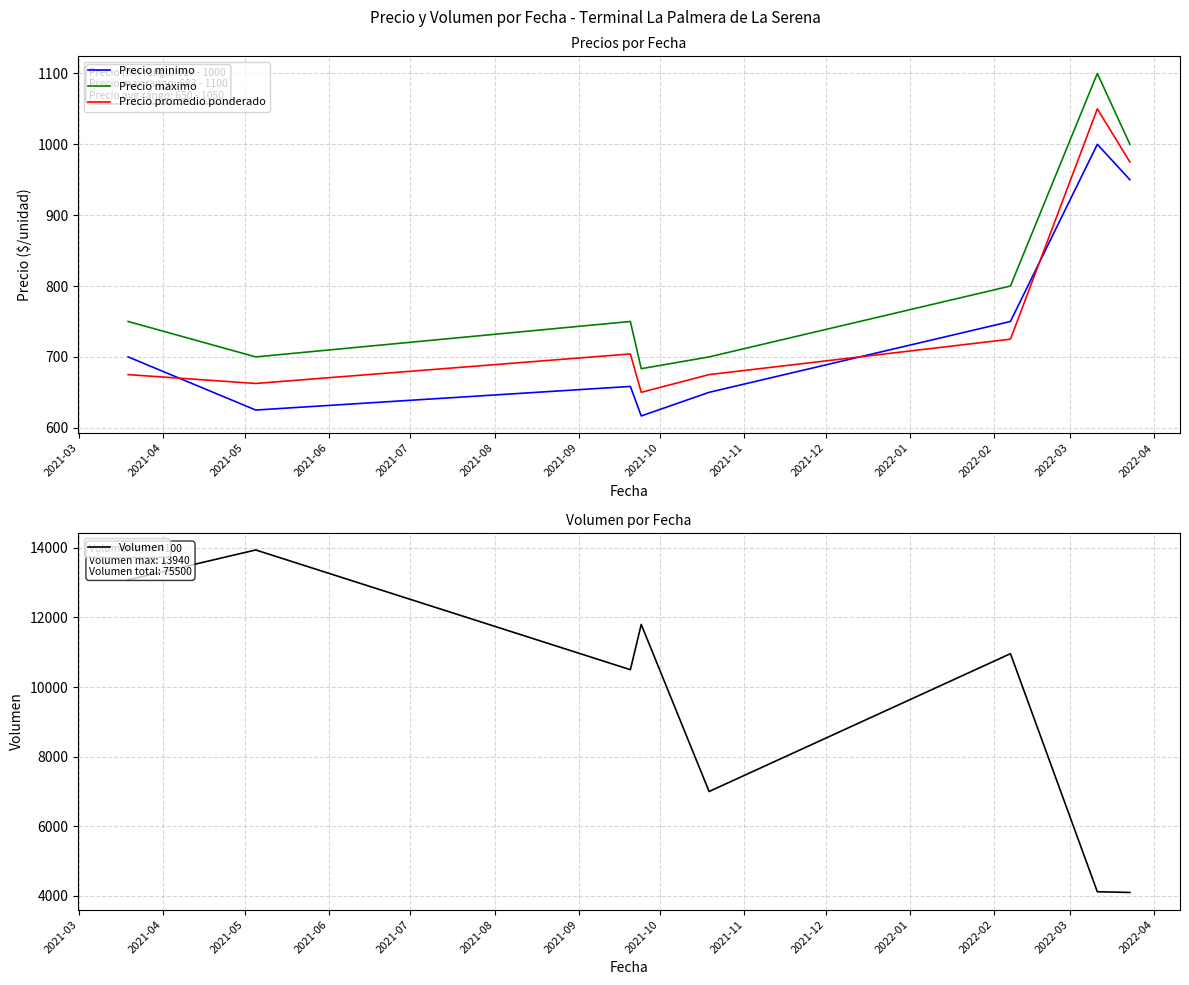

True or false: Precio promedio ponderado and Precio maximo cross at least once.

False